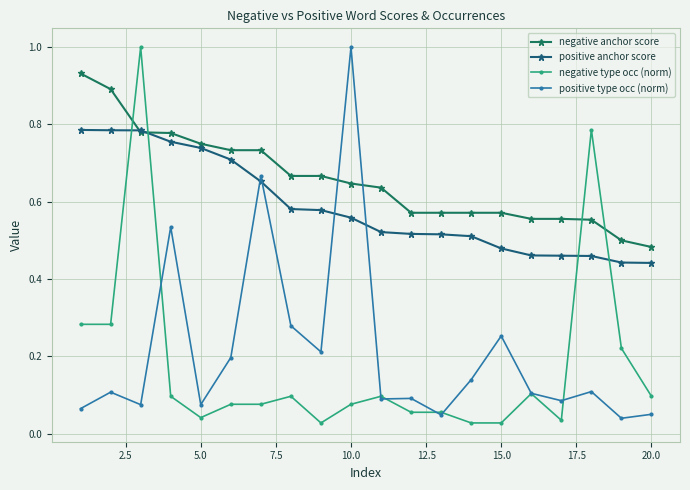

How many positive anchor score values are between 0 and 1?

20